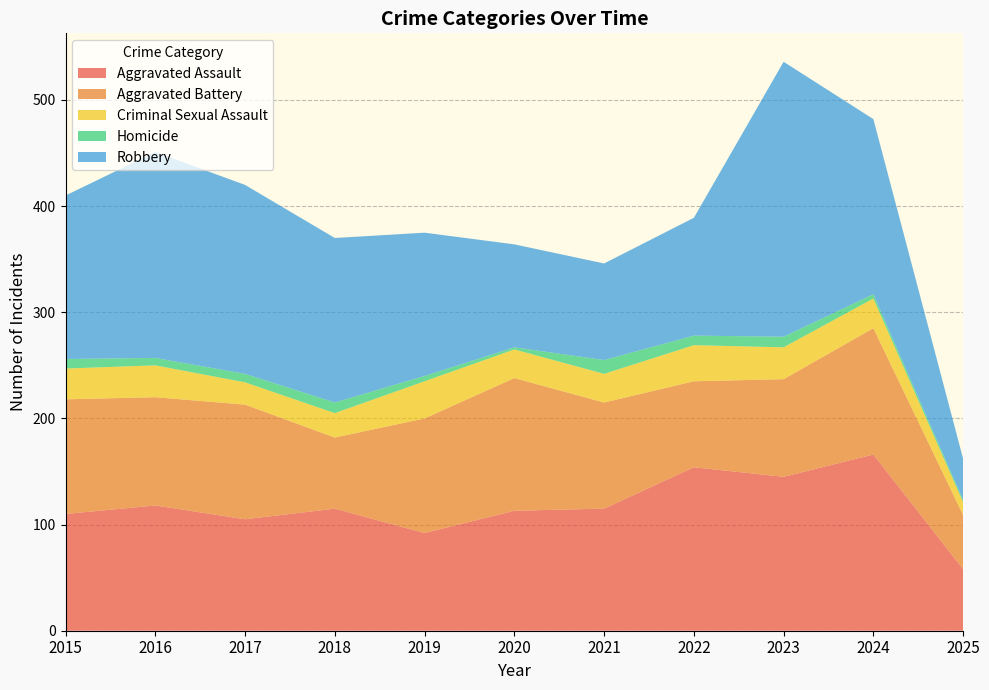

Reading left to right, extract all data points from this chart.

Aggravated Assault: 2015=110	2016=118	2017=105	2018=115	2019=92	2020=113	2021=115	2022=154	2023=145	2024=166	2025=58
Aggravated Battery: 2015=108	2016=102	2017=108	2018=67	2019=108	2020=125	2021=100	2022=81	2023=92	2024=119	2025=51
Criminal Sexual Assault: 2015=29	2016=30	2017=21	2018=23	2019=35	2020=27	2021=27	2022=34	2023=30	2024=28	2025=12
Homicide: 2015=9	2016=7	2017=8	2018=10	2019=5	2020=2	2021=13	2022=9	2023=10	2024=4	2025=2
Robbery: 2015=154	2016=194	2017=178	2018=155	2019=135	2020=97	2021=91	2022=111	2023=259	2024=165	2025=39